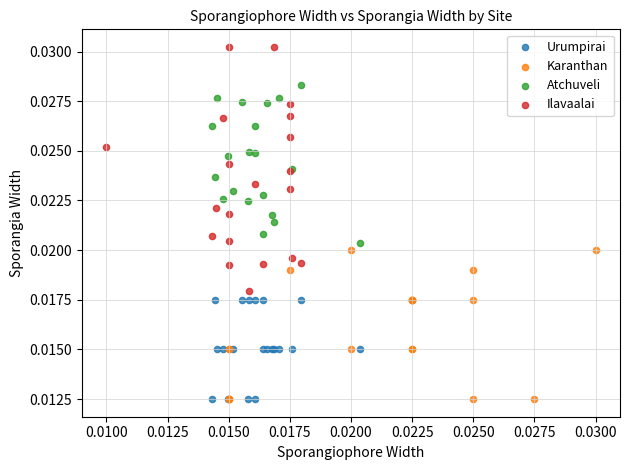

Which series contains the highest Y value?

Ilavaalai